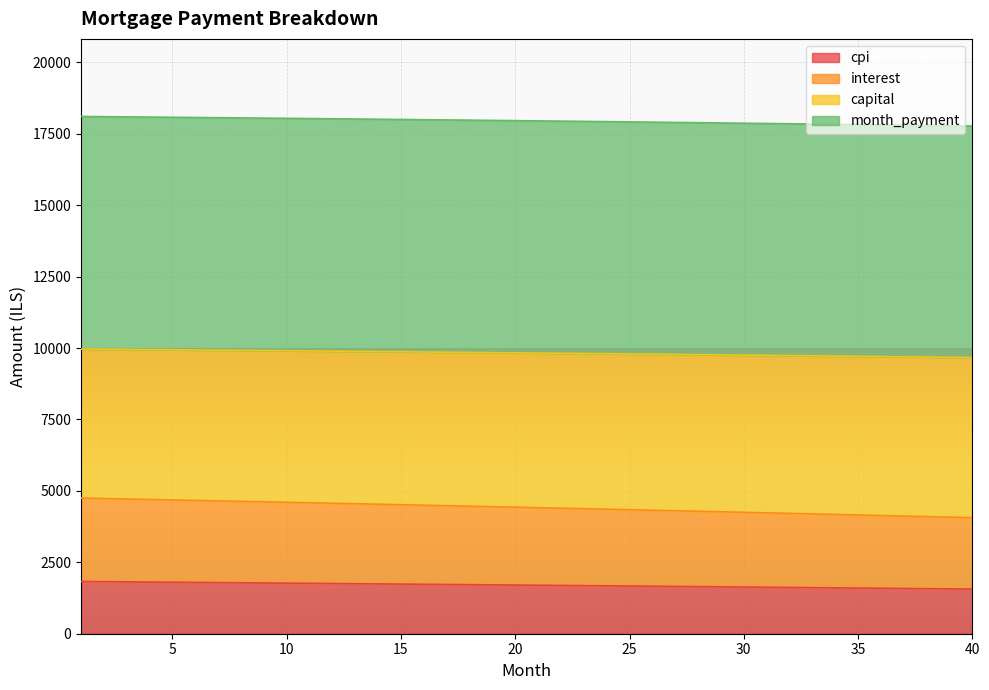

What is the lowest value of the cpi series?

1561.7